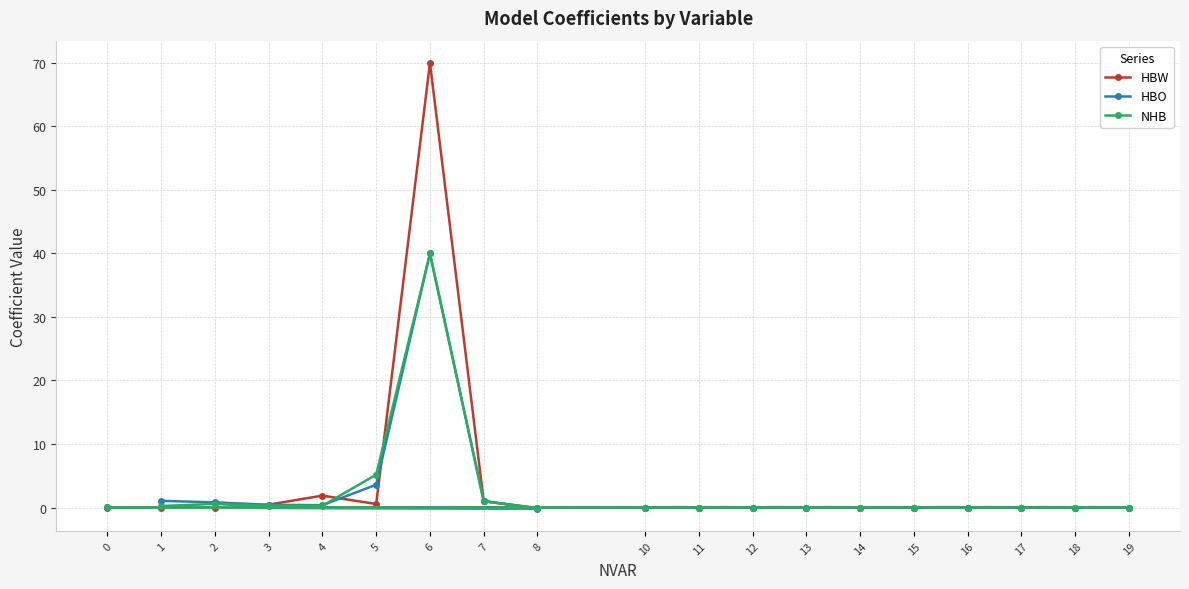

Which series has the widest spread of values?

HBW